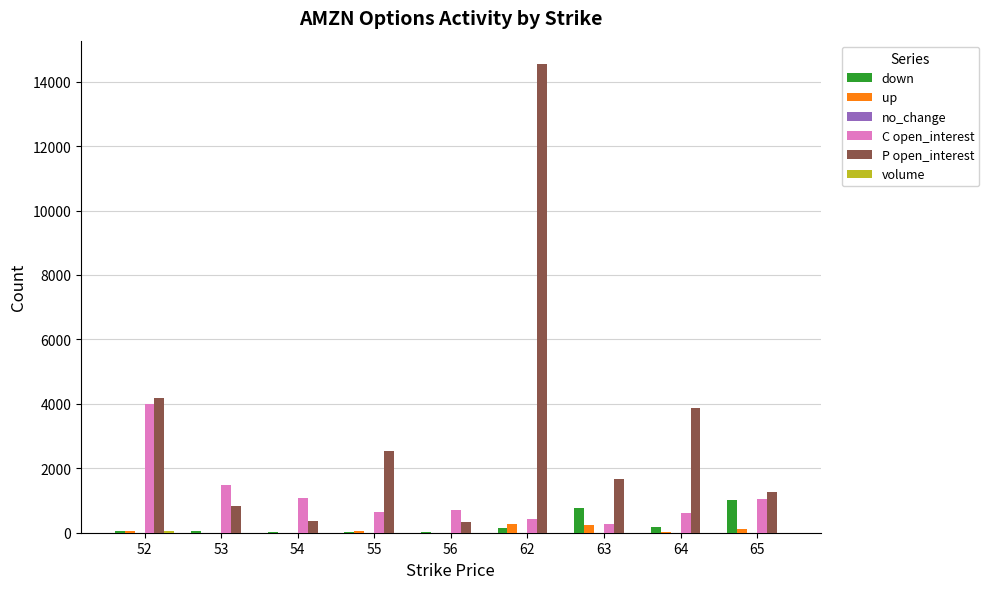

What is the average value of the C open_interest series?

1144